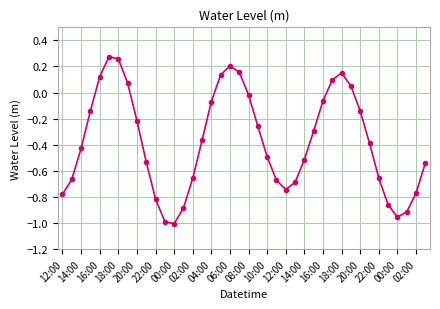

How many points are higher than both their immediate neighbors (excluding endpoints)?

3